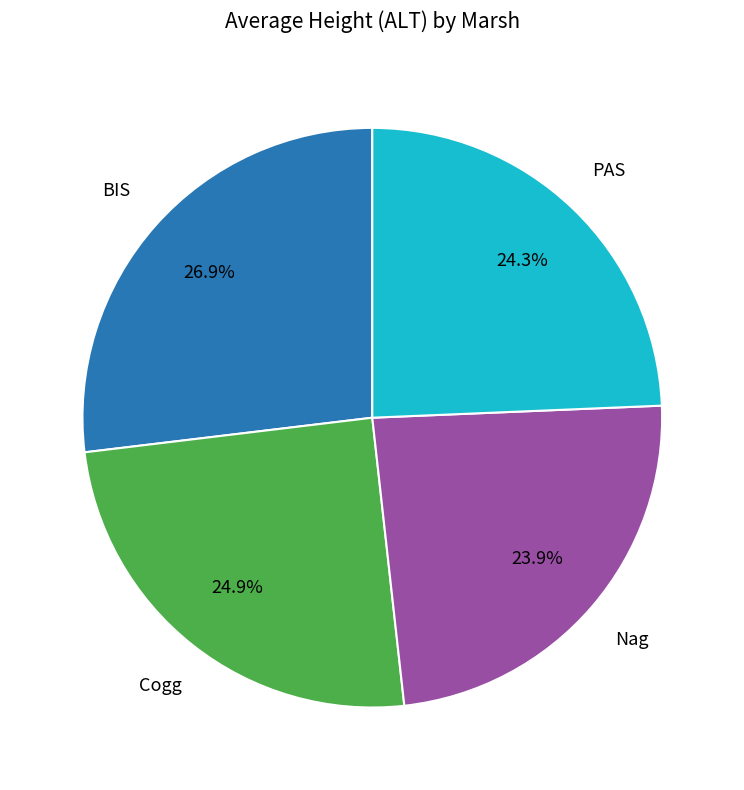

Is there any slice that represents more than half of the pie?

No